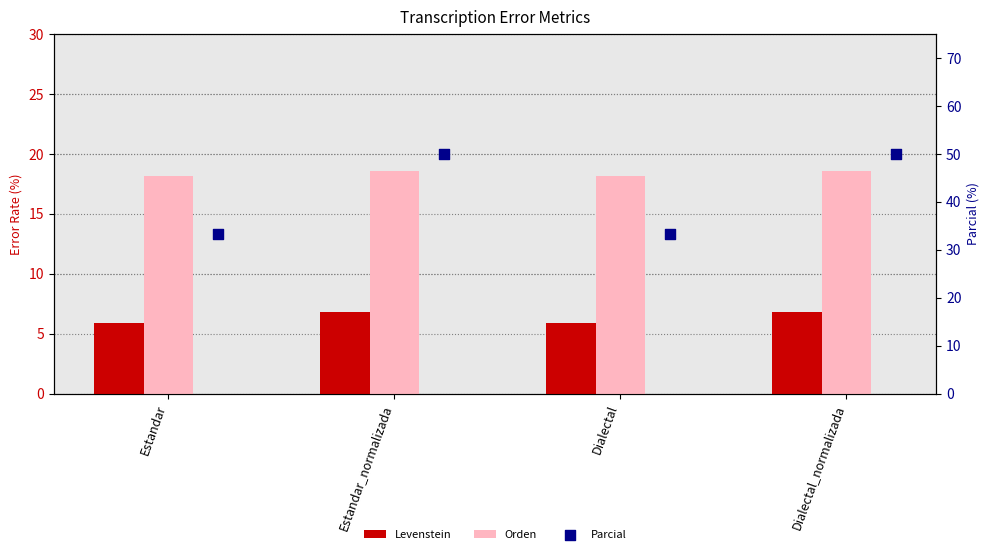

What are all the series names shown in the legend?

Levenstein, Orden, Parcial